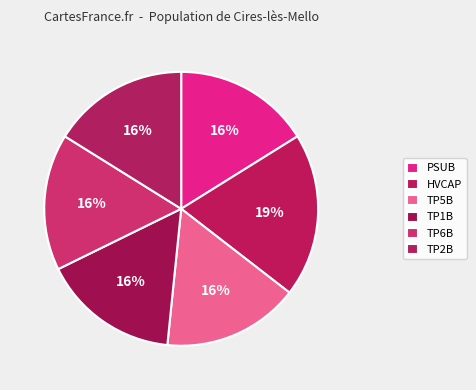

Count the number of slices in the pie.

6